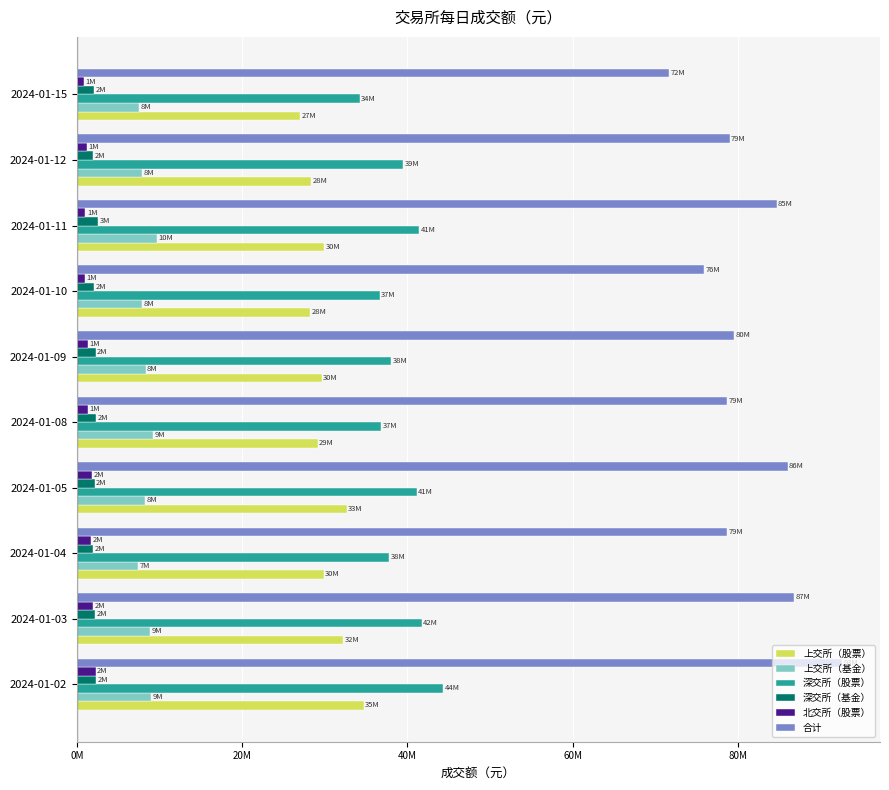

Which series has the widest spread of values?

合计